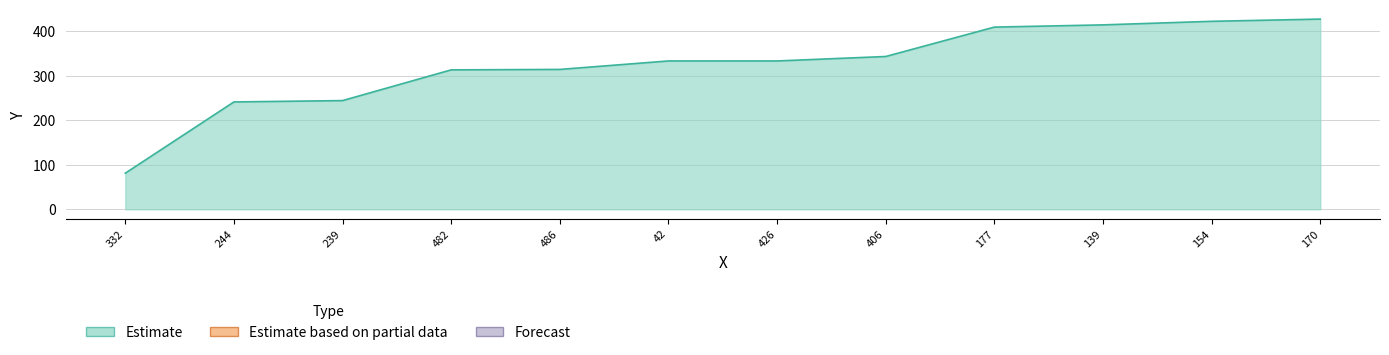

Count the number of categories in the chart.

12